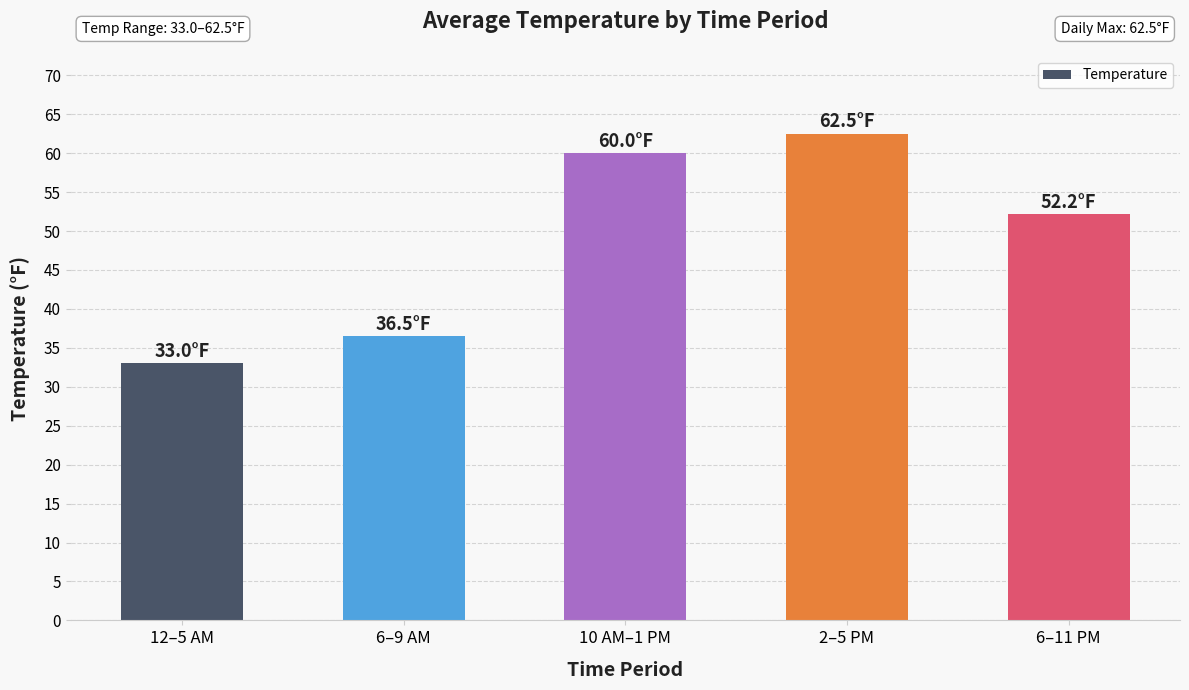

What is the sum of the values at 2–5 PM and 10 AM–1 PM?

122.5